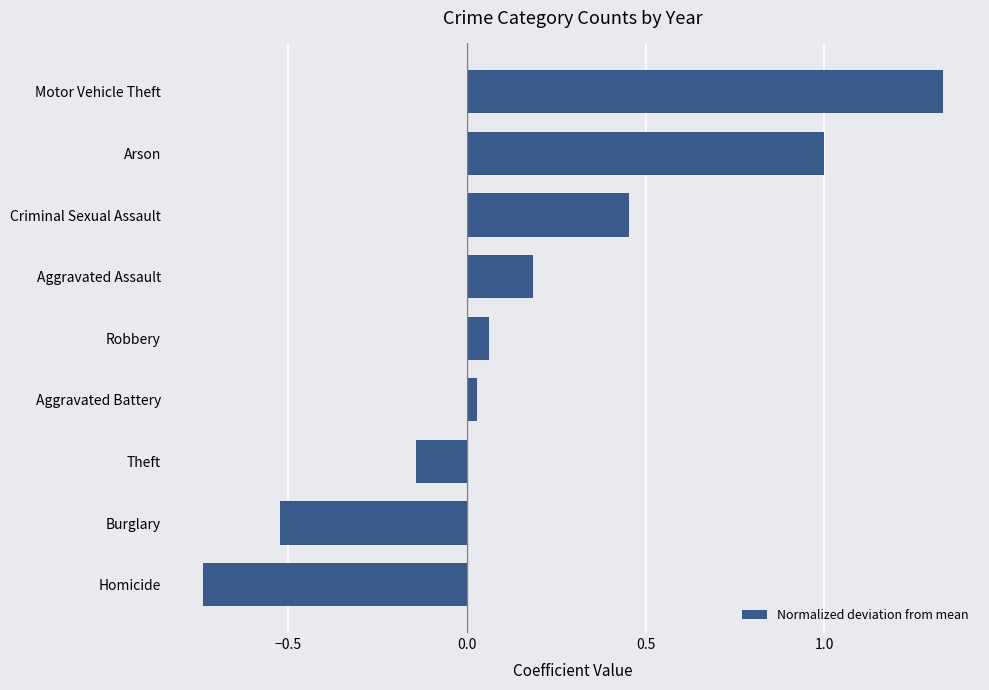

At which category does the chart reach its minimum across all series?

Homicide